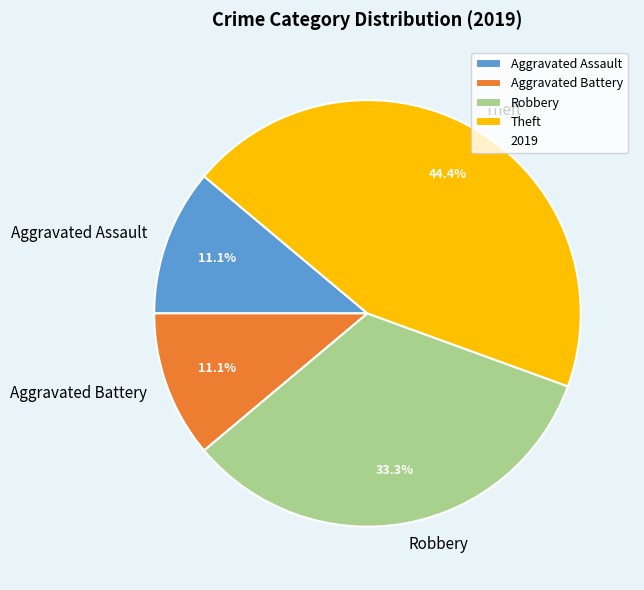

The Theft slice represents 58% of the pie. True or false?

False